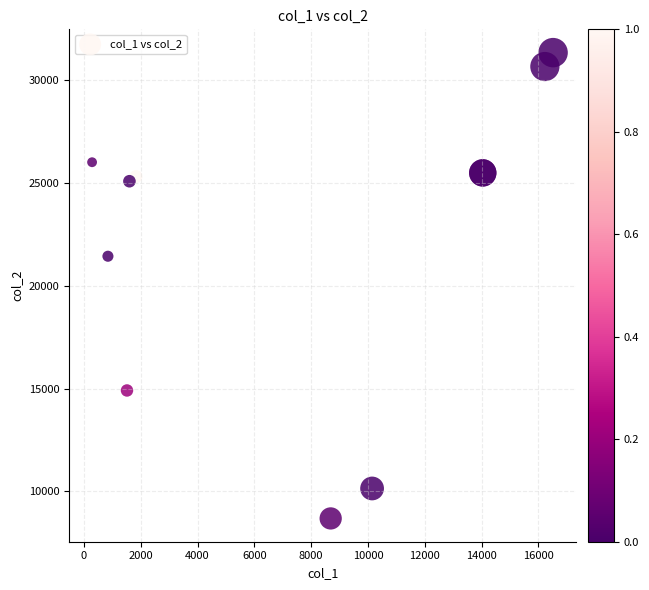

What Y value in the scatter plot is closest to 20018?

21444